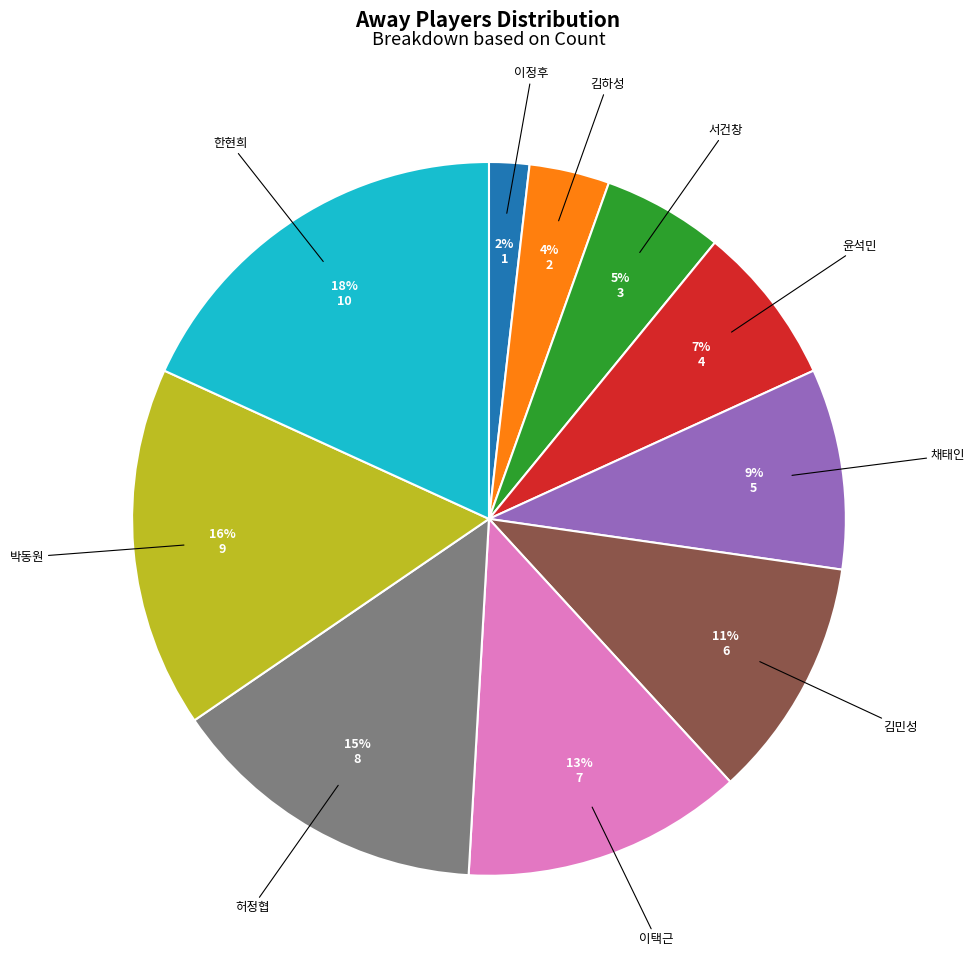

The 박동원 slice represents 3% of the pie. True or false?

False